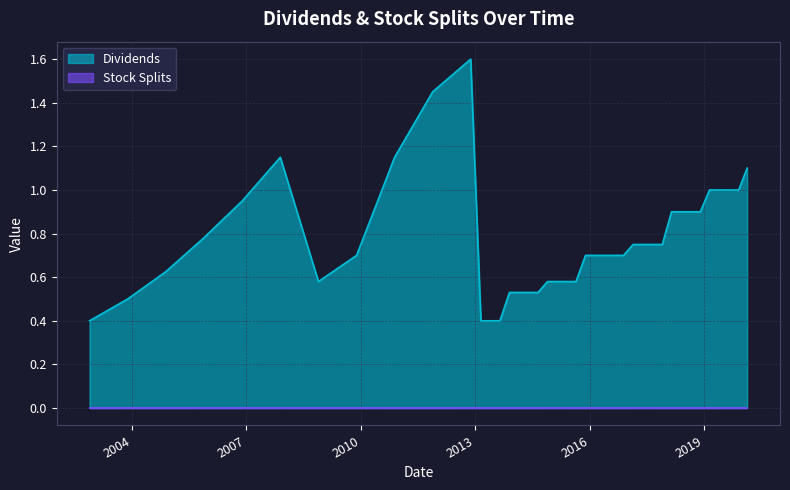

Reading left to right, what are all the values shown in this chart?

2002-11-21=0.4	2003-11-21=0.5	2004-11-19=0.6	2005-11-18=0.8	2006-11-22=0.9	2007-11-21=1.1	2008-11-20=0.6	2009-11-20=0.7	2010-11-19=1.1	2011-11-18=1.4	2012-11-16=1.6	2013-02-22=0.4	2013-05-24=0.4	2013-08-23=0.4	2013-11-22=0.5	2014-02-21=0.5	2014-05-22=0.5	2014-08-22=0.5	2014-11-21=0.6	2015-02-20=0.6	2015-05-21=0.6	2015-08-21=0.6	2015-11-20=0.7	2016-02-19=0.7	2016-05-20=0.7	2016-08-19=0.7	2016-11-18=0.7	2017-02-17=0.8	2017-05-19=0.8	2017-08-18=0.8	2017-11-24=0.8	2018-02-20=0.9	2018-05-21=0.9	2018-08-20=0.9	2018-11-23=0.9	2019-02-19=1.0	2019-05-24=1.0	2019-08-19=1.0	2019-11-25=1.0	2020-02-14=1.1